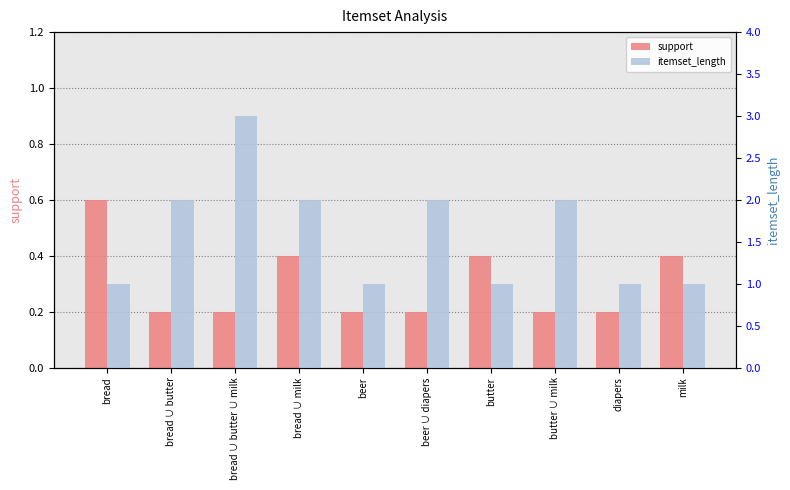

What is the difference between the maximum and minimum values in the support series?

0.4